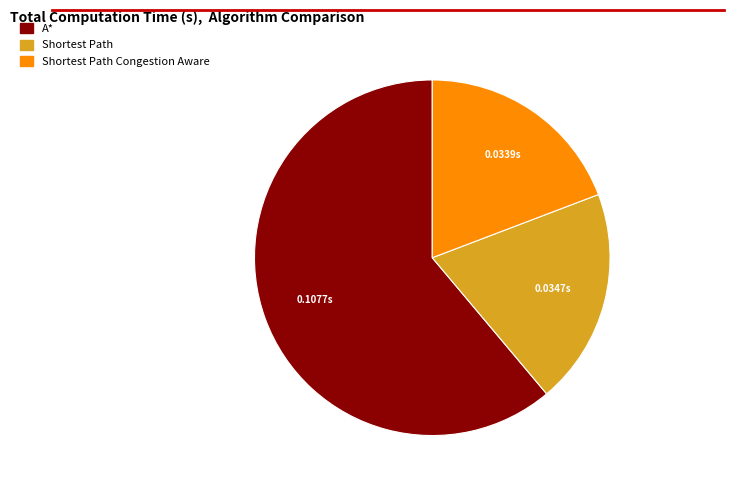

Is there a majority slice in this chart?

Yes